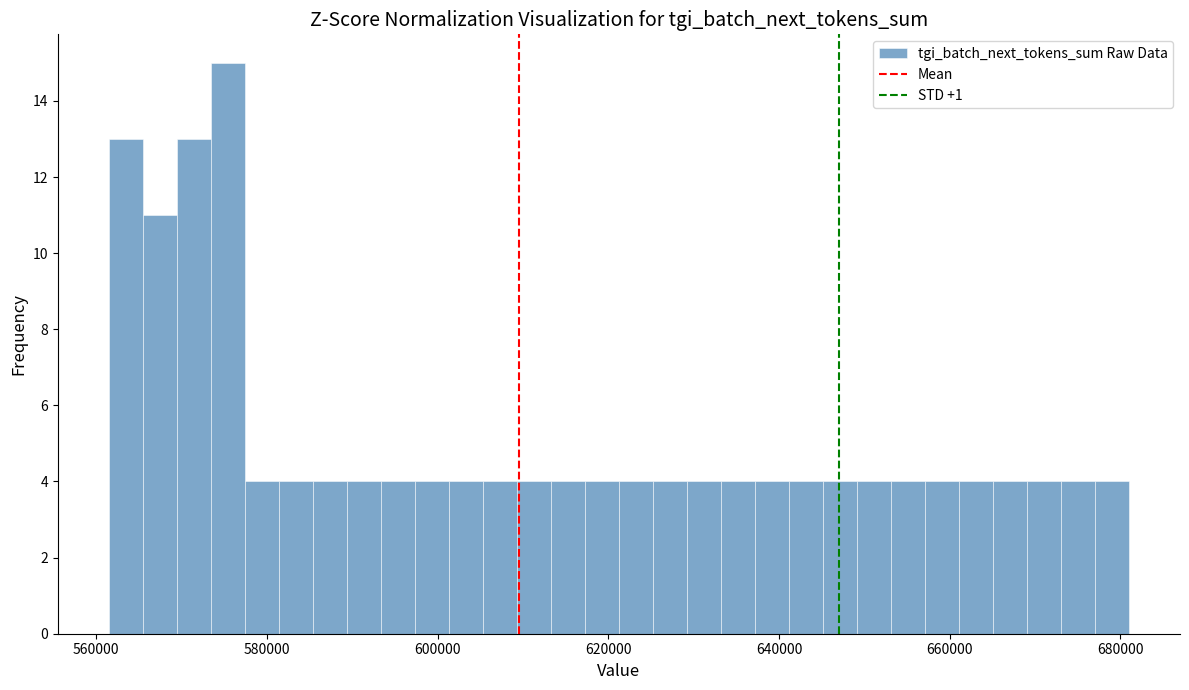

Around what value on the x-axis is the tallest bar? Give the approximate position of its centre, as read against the axis.

576000